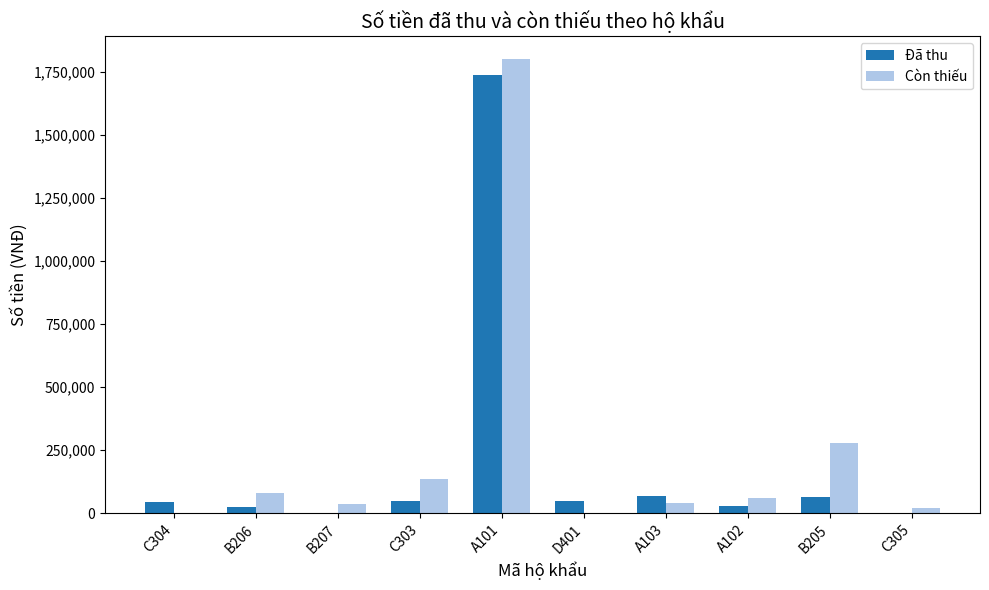

Does the chart contain stacked bars?

No